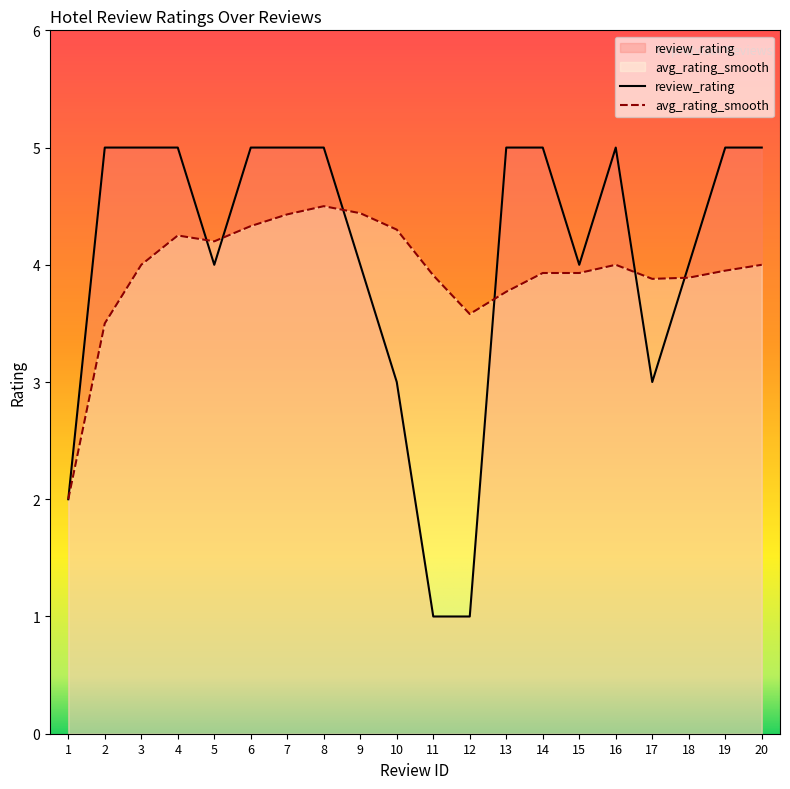

Which has a higher value, 15 or 14?

14